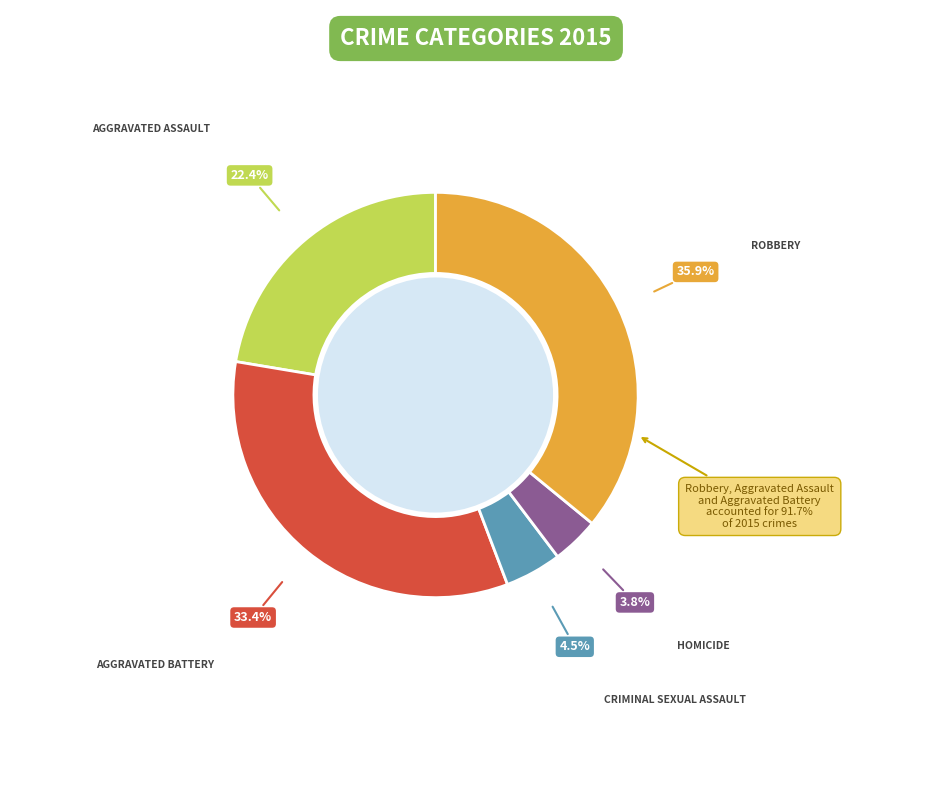

To the nearest percent, what is the difference between the largest and smallest slice percentages?

32%